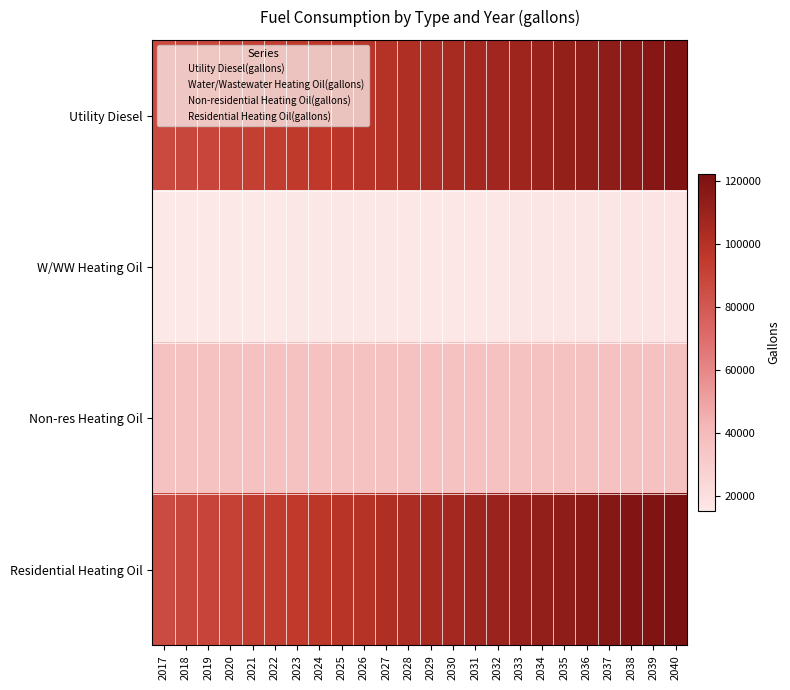

Reading right to left, extract all data points from this chart.

Utility Diesel: 2040=119445.3	2039=117423.9	2038=115980.1	2037=114728.8	2036=113284.9	2035=111841.1	2034=110493.4	2033=108857.1	2032=107413.2	2031=106065.6	2030=104621.8	2029=103274.2	2028=101445.3	2027=100001.5	2026=98365.1	2025=97113.8	2024=95862.4	2023=94707.3	2022=93552.2	2021=92397.2	2020=91145.8	2019=89605.7	2018=88354.4	2017=87103.0
W/WW Heating Oil: 2040=17039.2	2039=16920.3	2038=16830.9	2037=16758.8	2036=16670.9	2035=16586.6	2034=16505.4	2033=16409.0	2032=16324.5	2031=16241.0	2030=16157.0	2029=16074.3	2028=15965.6	2027=15884.0	2026=15786.0	2025=15708.4	2024=15635.2	2023=15565.9	2022=15496.9	2021=15429.8	2020=15356.1	2019=15264.5	2018=15188.1	2017=15112.5
Non-res Heating Oil: 2040=36638.6	2039=36638.6	2038=36638.6	2037=36638.6	2036=36638.6	2035=36638.6	2034=36638.6	2033=36638.6	2032=36638.6	2031=36638.6	2030=36638.6	2029=36638.6	2028=36638.6	2027=36638.6	2026=36638.6	2025=36638.6	2024=36638.6	2023=36638.6	2022=36638.6	2021=36638.6	2020=36638.6	2019=36638.6	2018=36638.6	2017=36638.6
Residential Heating Oil: 2040=122273.2	2039=120111.2	2038=119030.2	2037=117949.2	2036=115787.2	2035=114706.1	2034=112544.1	2033=111463.1	2032=109301.1	2031=108220.1	2030=106058.1	2029=104977.0	2028=102815.0	2027=101734.0	2026=99572.0	2025=98491.0	2024=96328.9	2023=95247.9	2022=94166.9	2021=93085.9	2020=90923.9	2019=89842.9	2018=88761.8	2017=86599.8